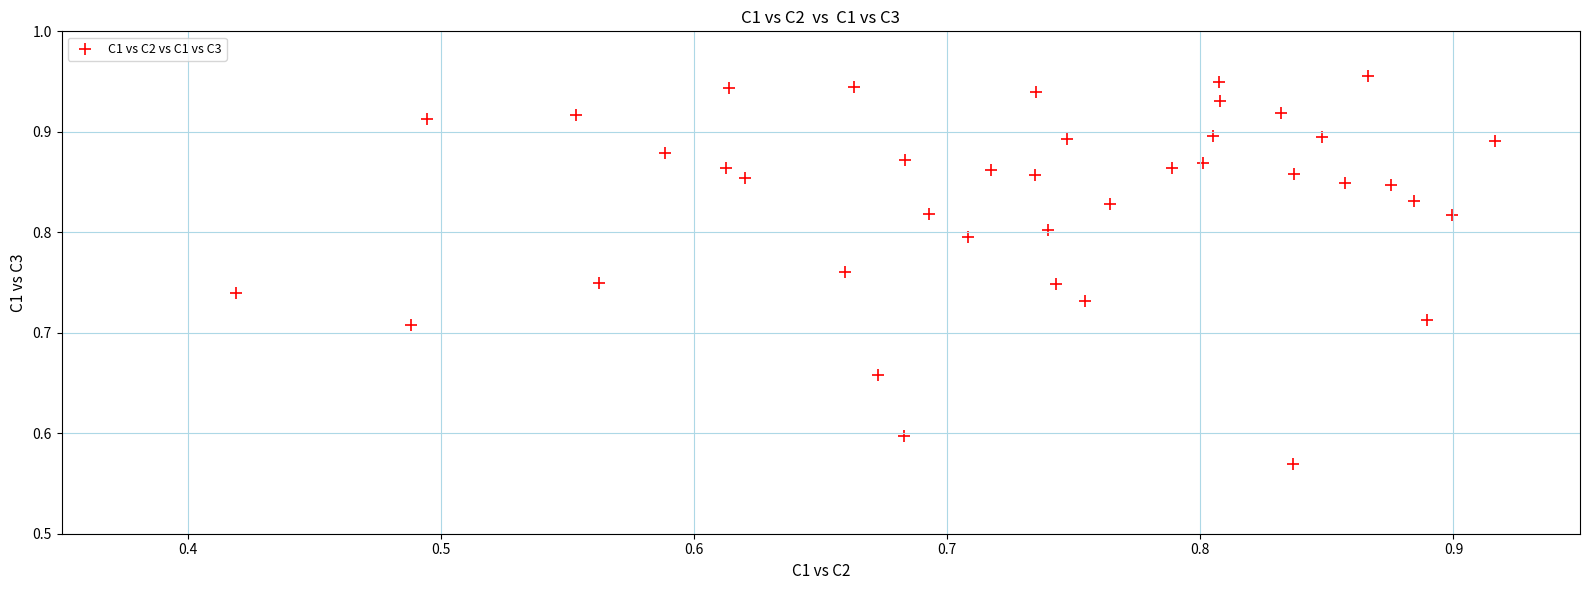

What is the range of Y values (max minus min)?

0.4